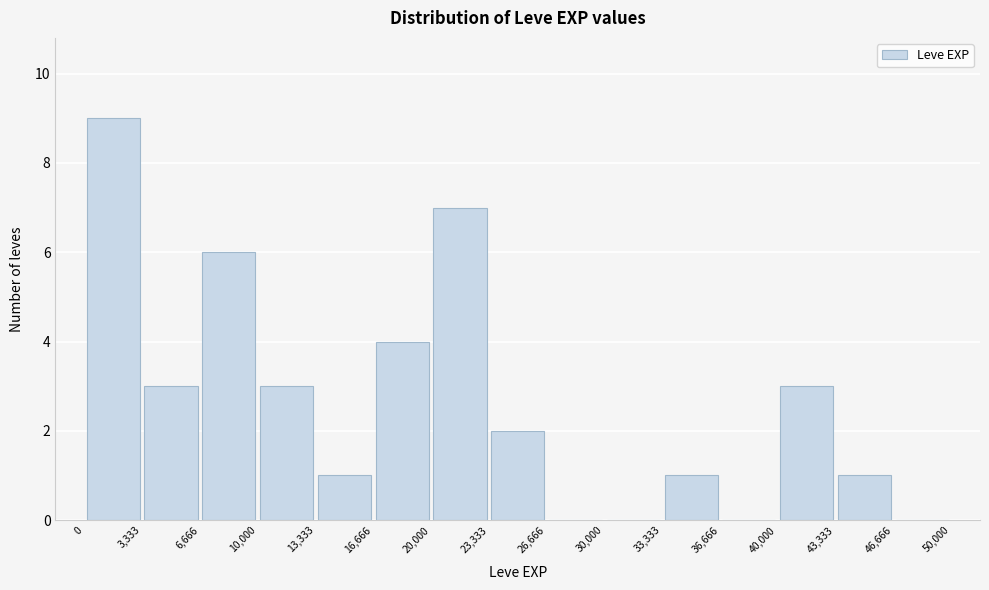

What is the height of the bar covering 10,000 to 13,333 on the x-axis? The values are not printed on the chart, so give them approximately, as read against the axis.

3